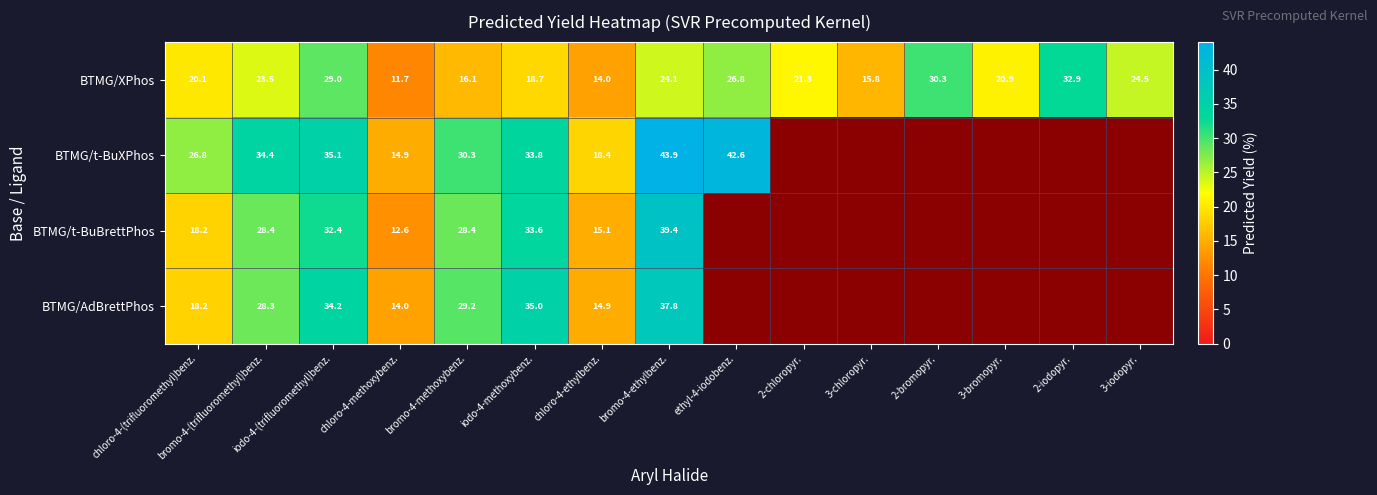

At which label does BTMG/XPhos first exceed 21?

bromo-4-(trifluoromethyl)benz.